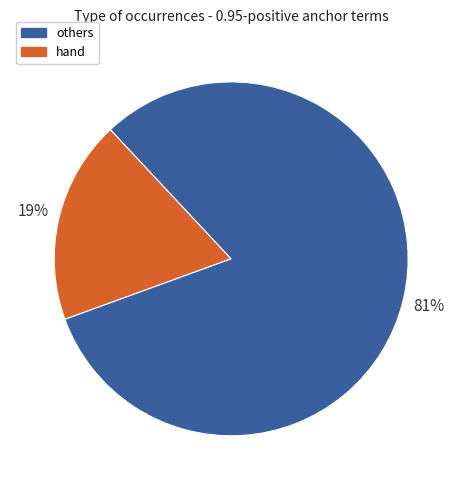

Is there any slice that represents more than half of the pie?

Yes